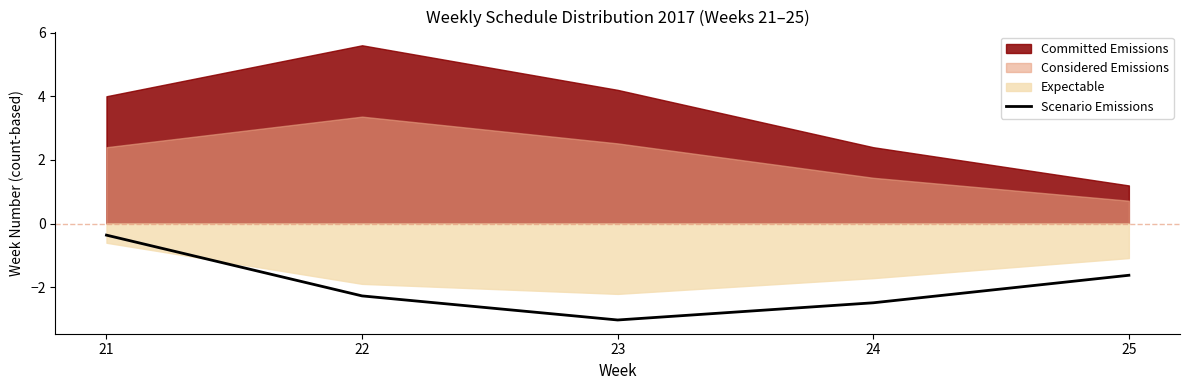

How many lines are shown in the chart?

1